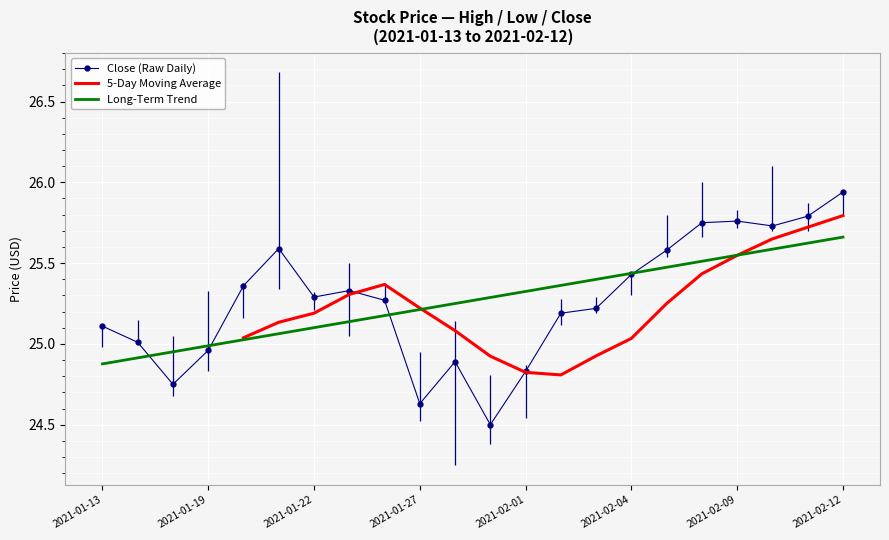

How many lines are shown in the chart?

3